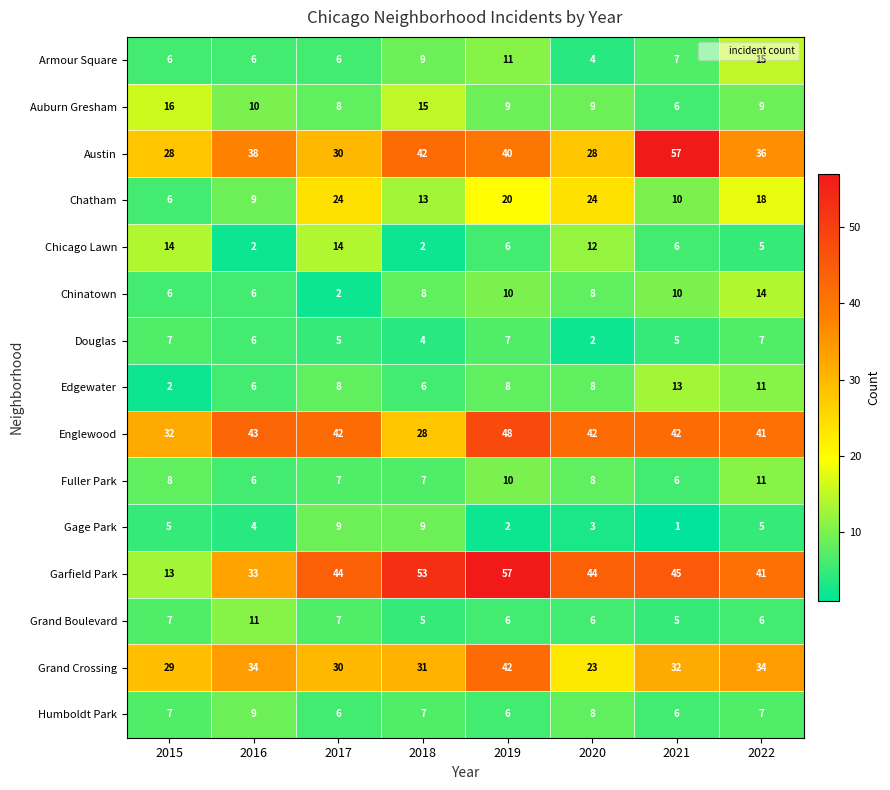

What is the total value across all series at 2020?

229